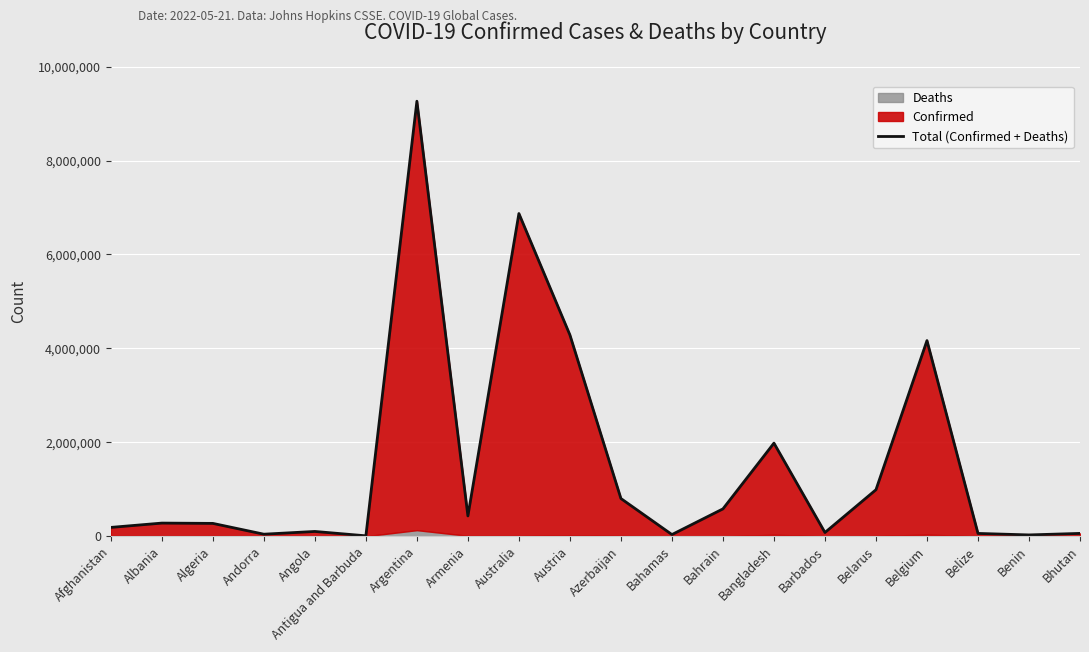

Where is the first local maximum?

Albania